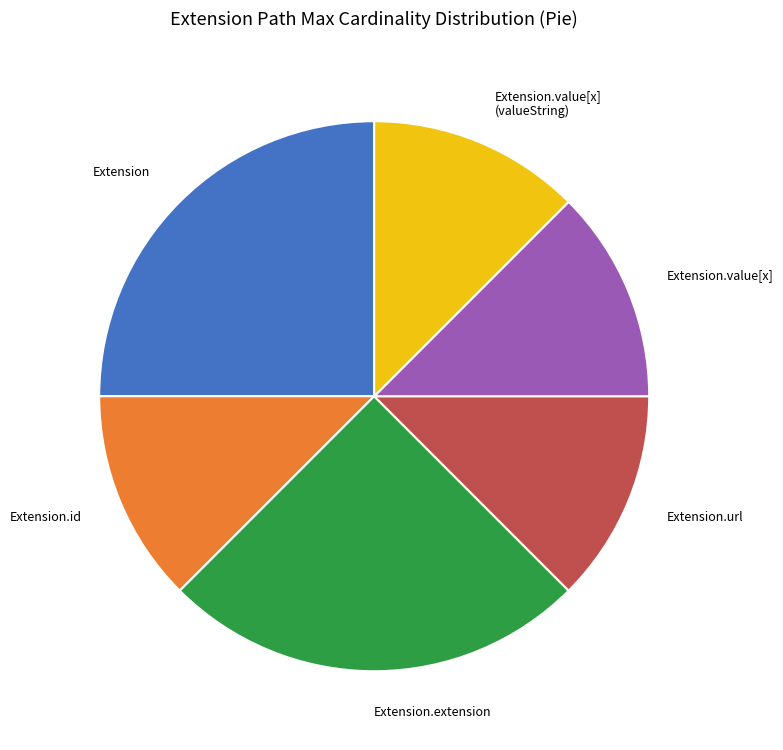

How many segments does this pie chart have?

6